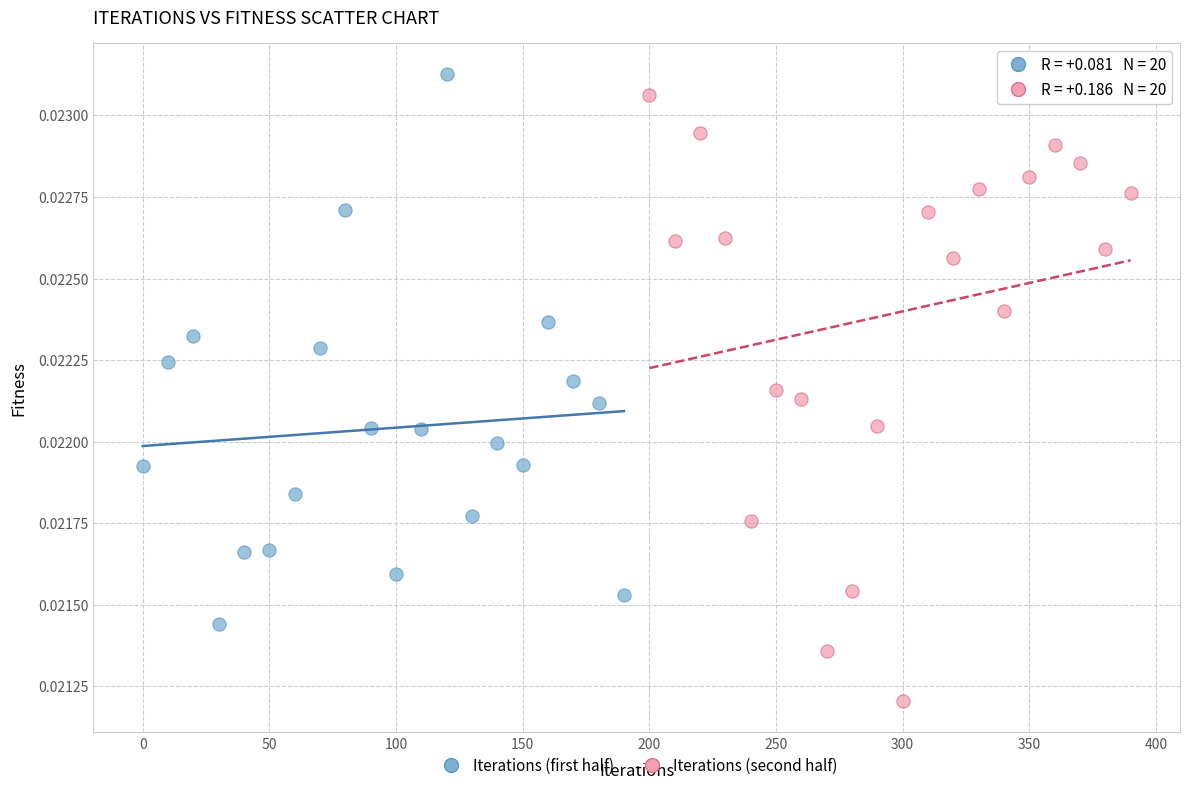

Which series reaches the minimum Y coordinate?

Iterations (second half)